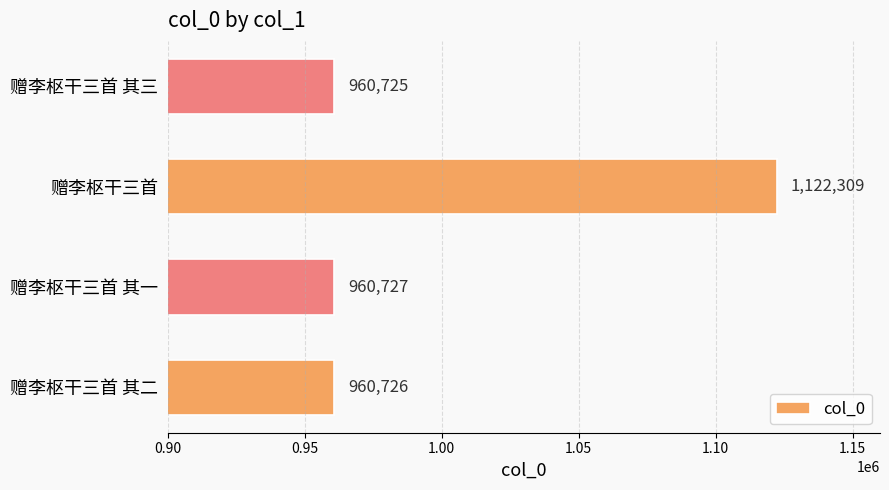

What is the change in value from 赠李枢干三首 其一 to 赠李枢干三首?

+161582